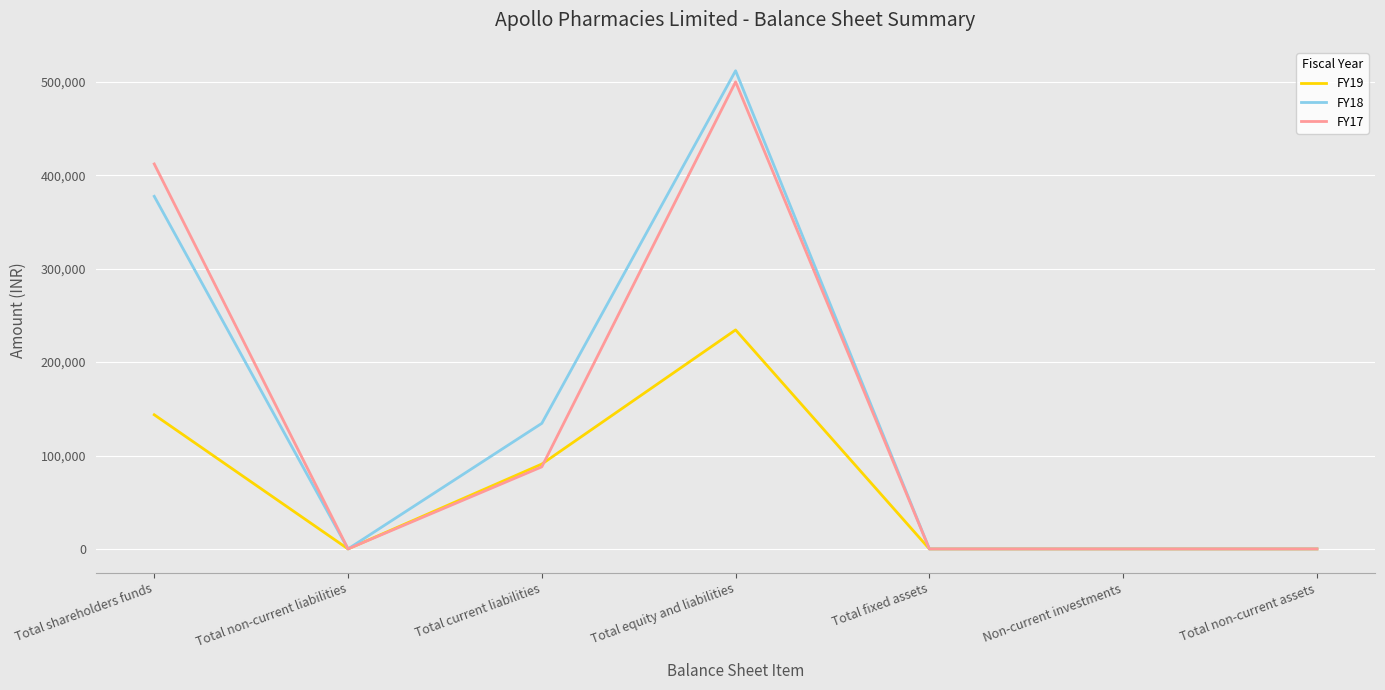

Which series has the widest spread of values?

FY18